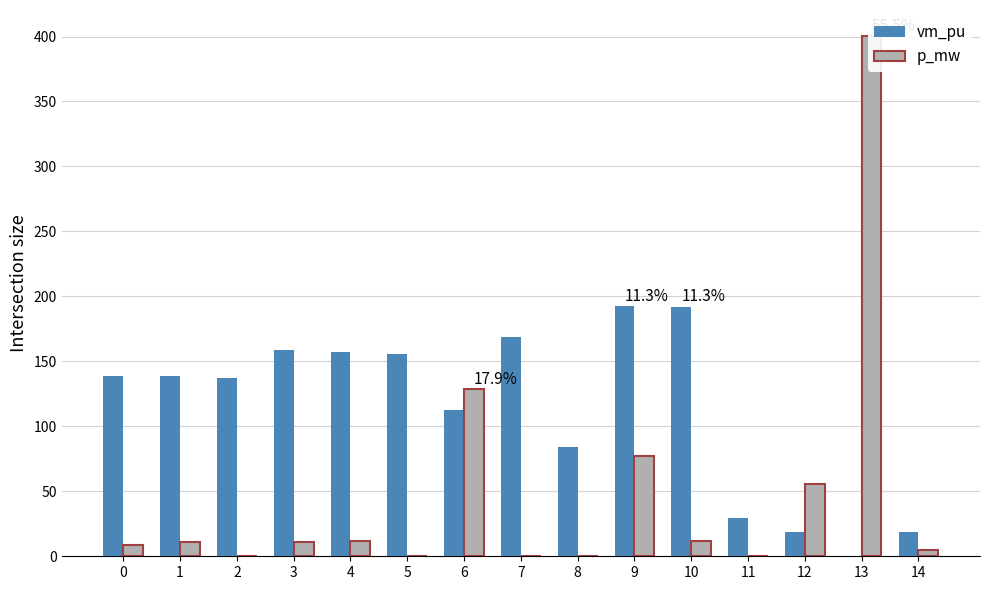

How many data points in p_mw are less than 10?

7